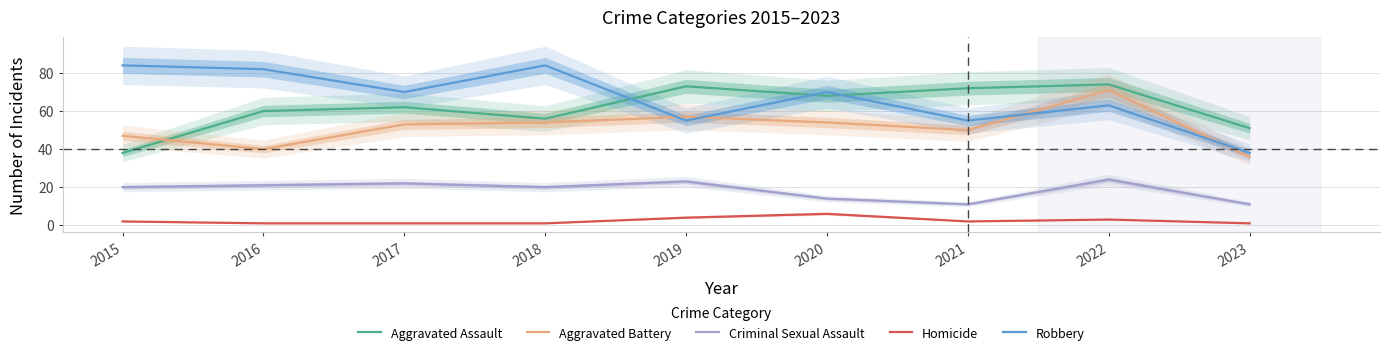

What is the value of the Homicide point at the 8th from the left?

3